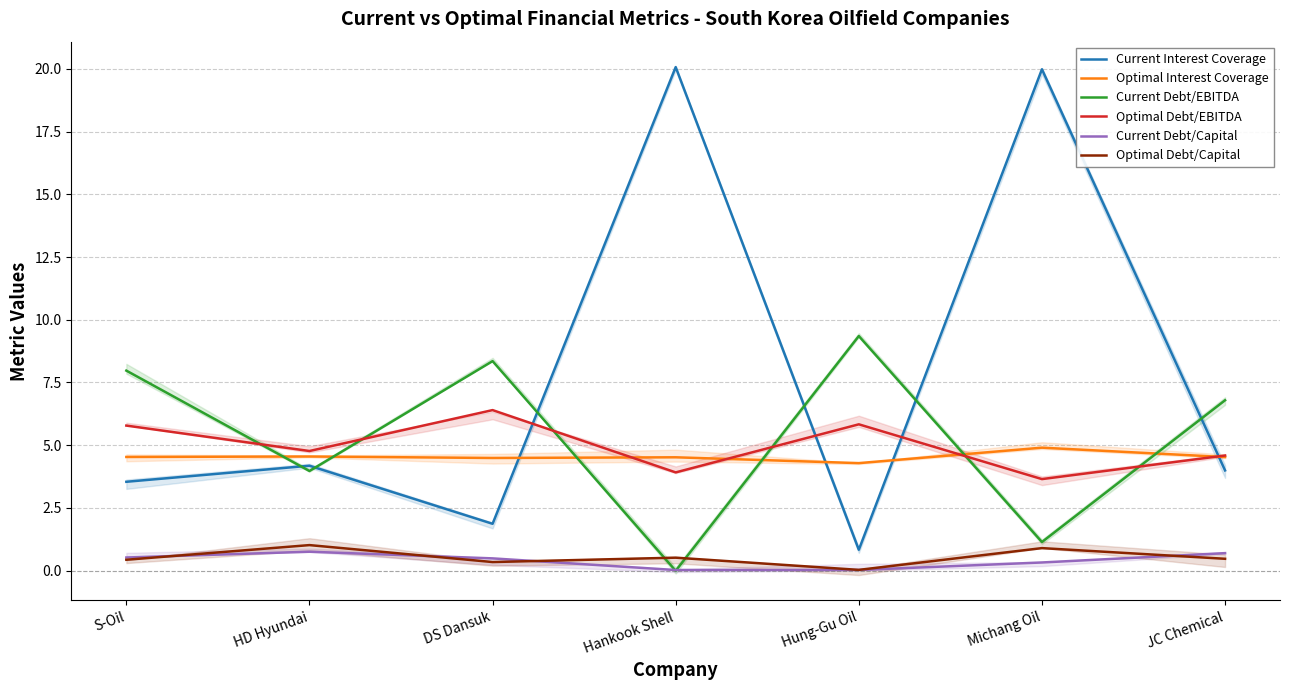

What is the label of the 2nd point from the right?

Michang Oil